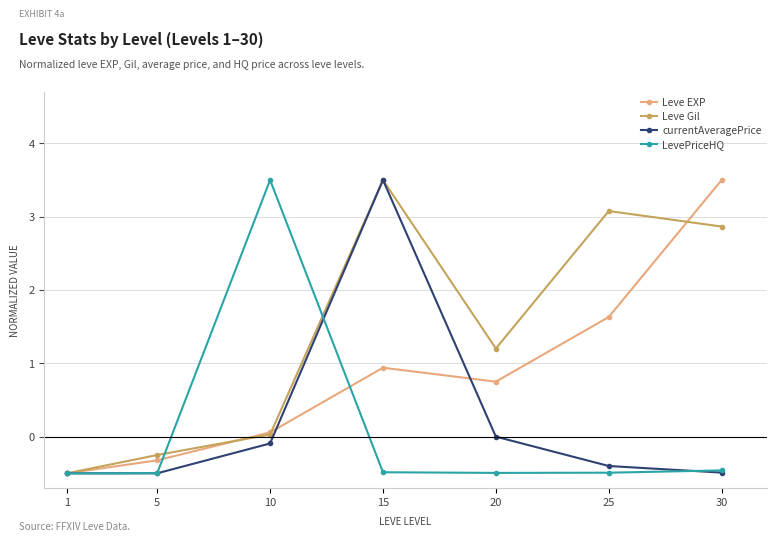

What is the difference between the highest and lowest values at 10?

3.6